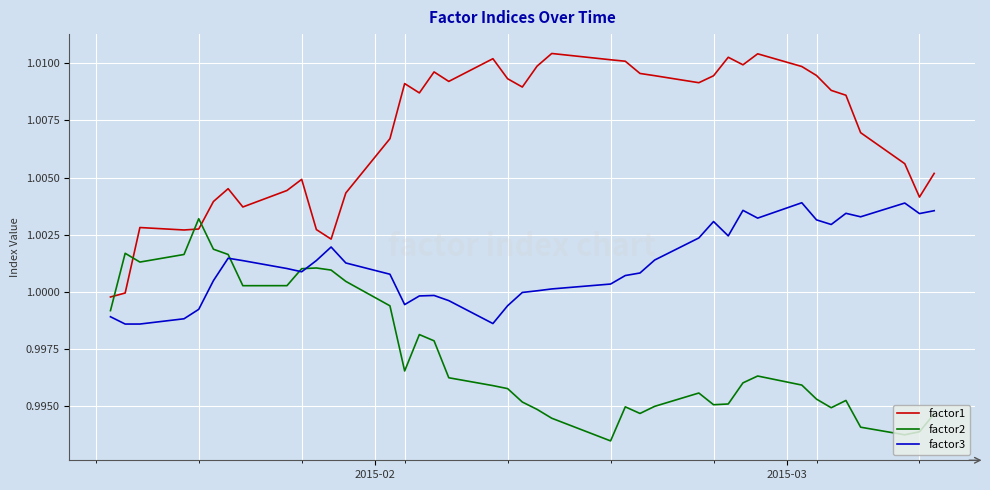

Rank the series by their average value, from lowest to highest.

factor2, factor3, factor1